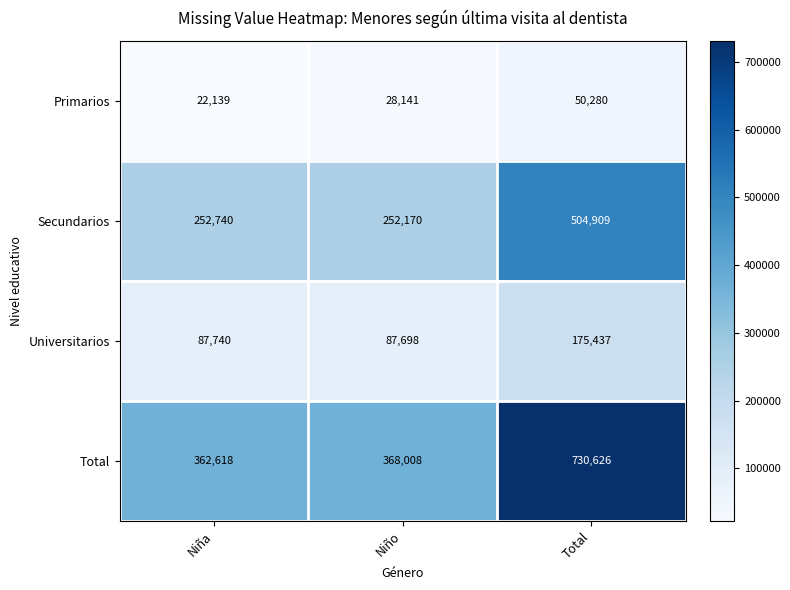

List the series in order of their peak value, lowest first.

Primarios, Universitarios, Secundarios, Total